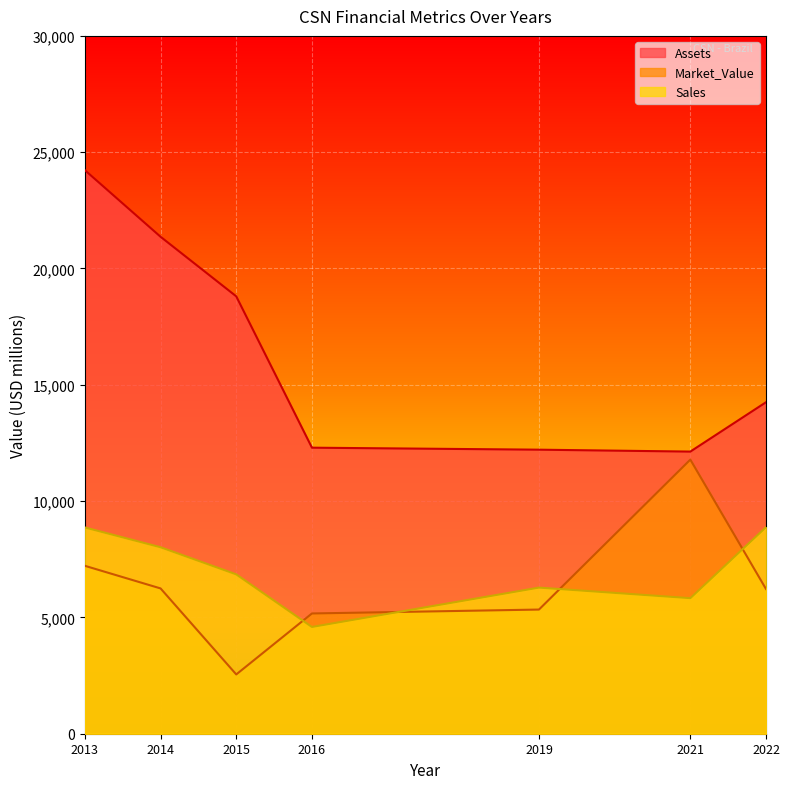

What is the difference between the maximum and minimum values in the Sales series?

4289